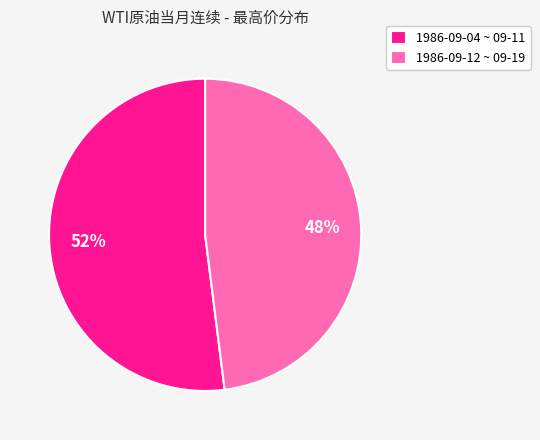

Do 1986-09-12 ~ 09-19 and 1986-09-04 ~ 09-11 together represent more than half of the pie?

Yes